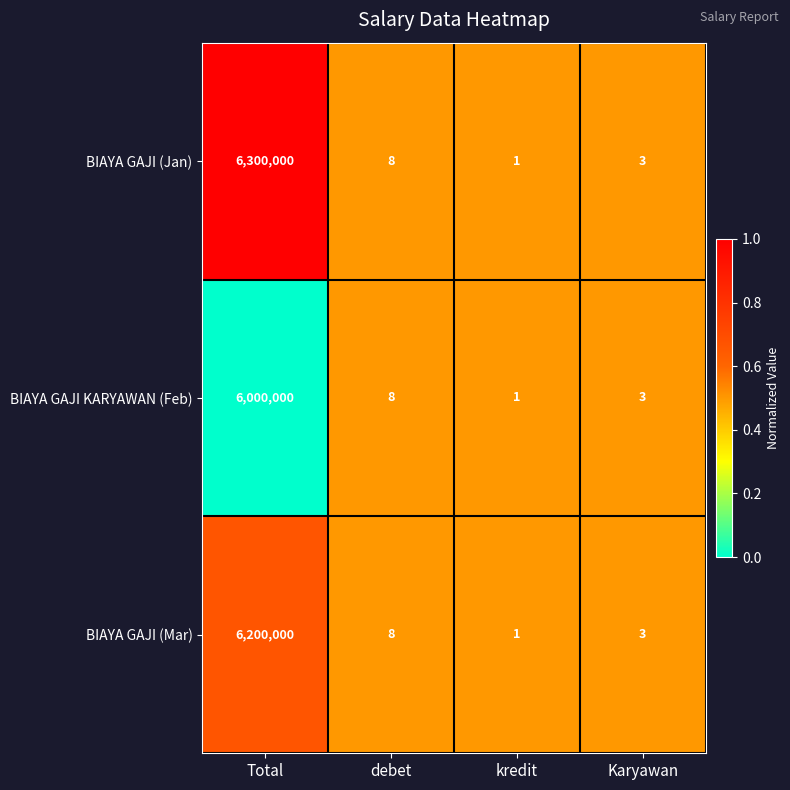

At which category is the sum across all series the highest?

Total